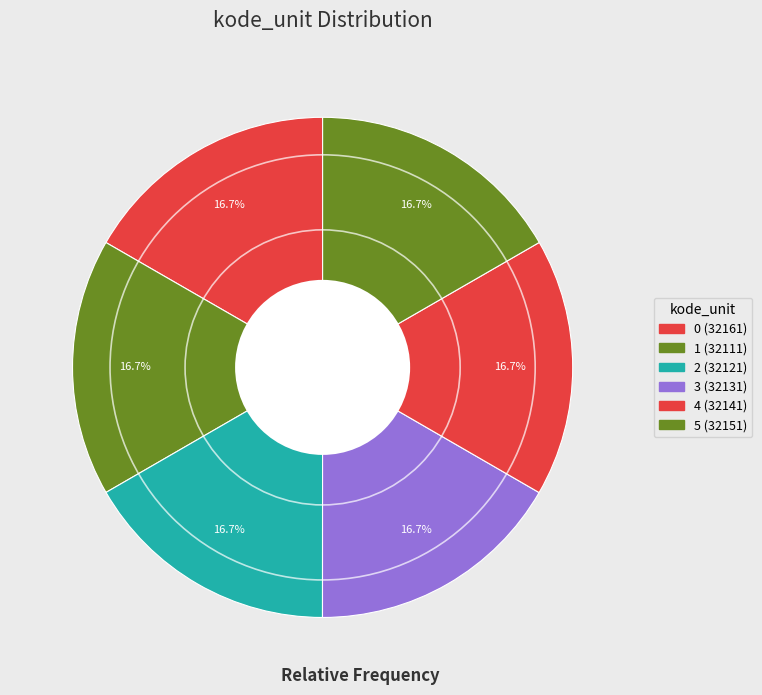

Does 2 represent more than half of the total?

No